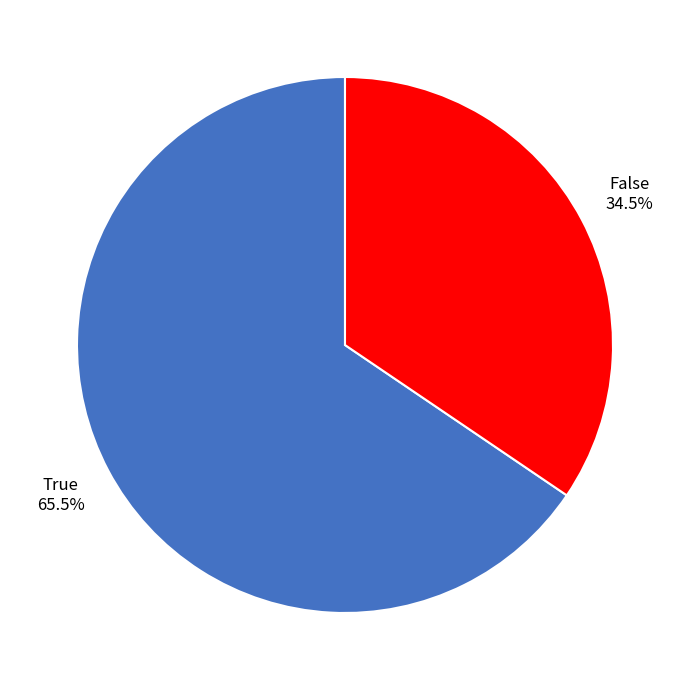

Is True the majority of the pie?

Yes